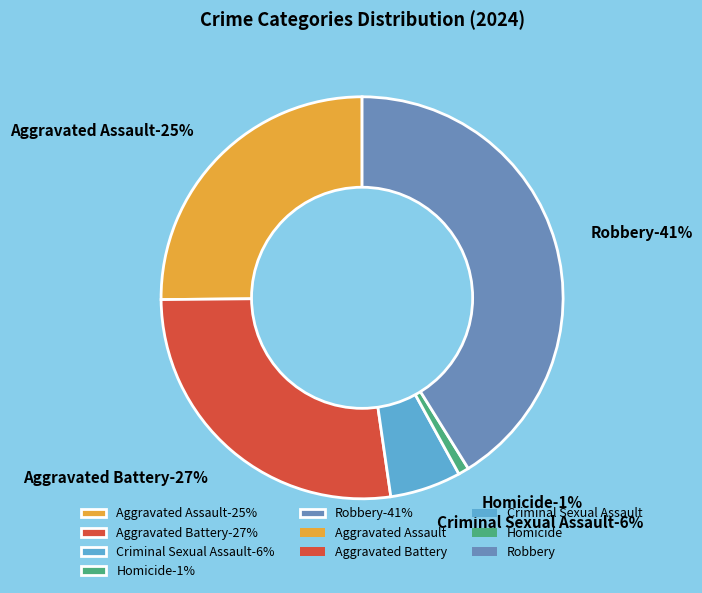

What percentage is NOT represented by Aggravated Battery?

72.9%